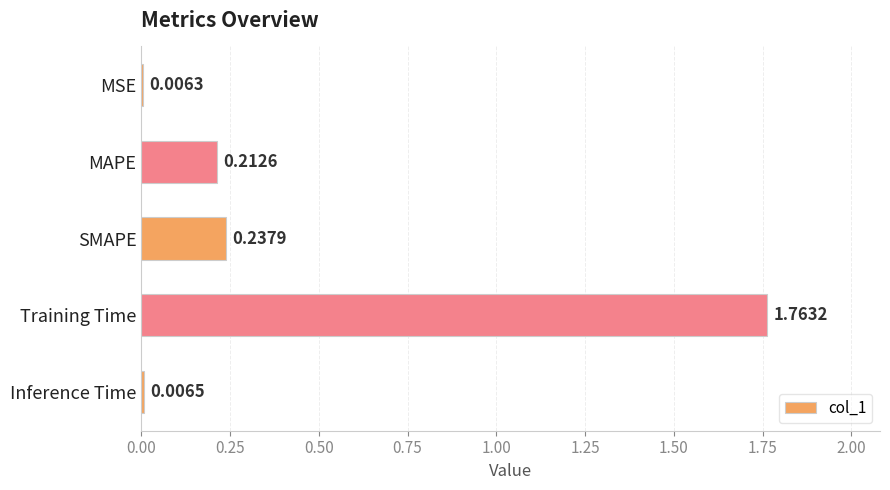

Which label corresponds to the largest value in the chart?

Training Time